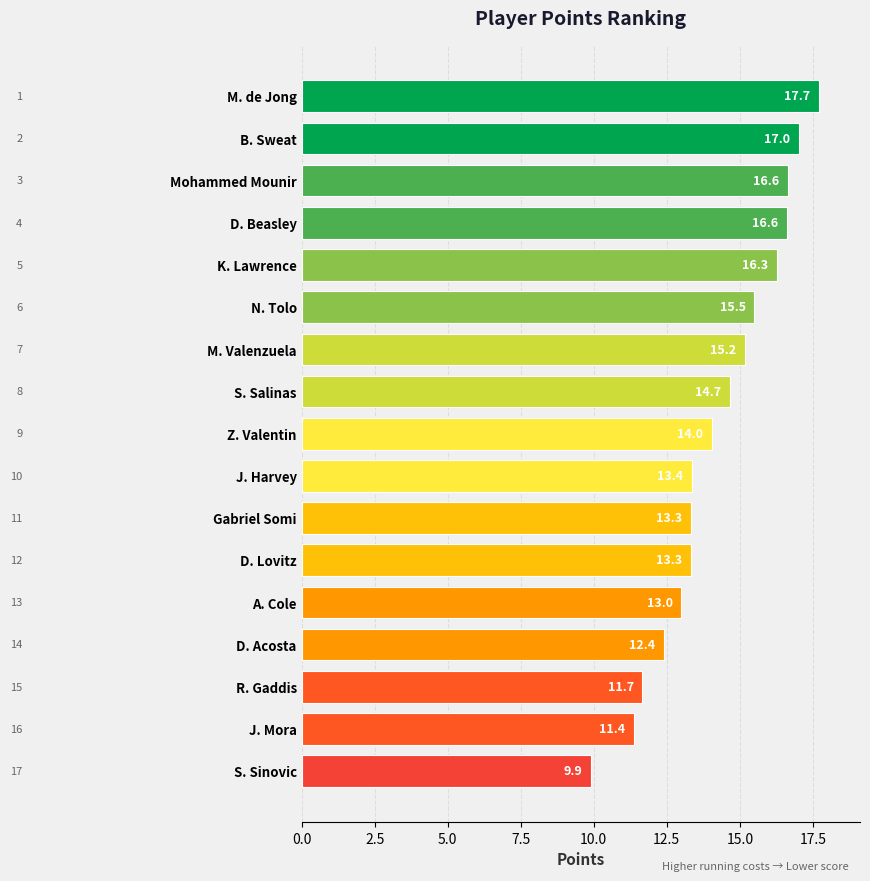

Which label corresponds to the smallest value in the chart?

S. Sinovic